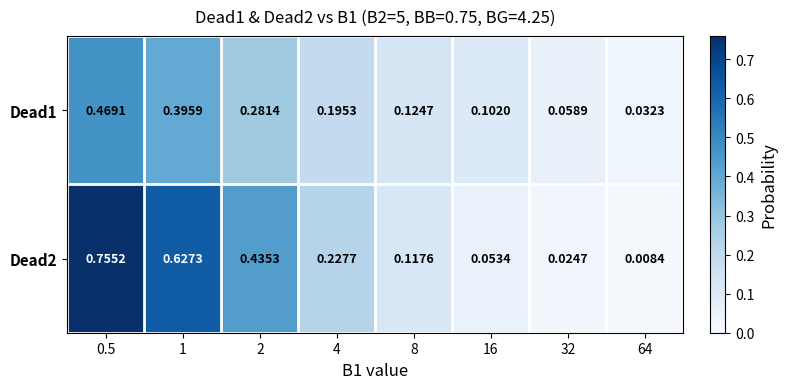

At 32, list the series in order from smallest to largest.

Dead2, Dead1